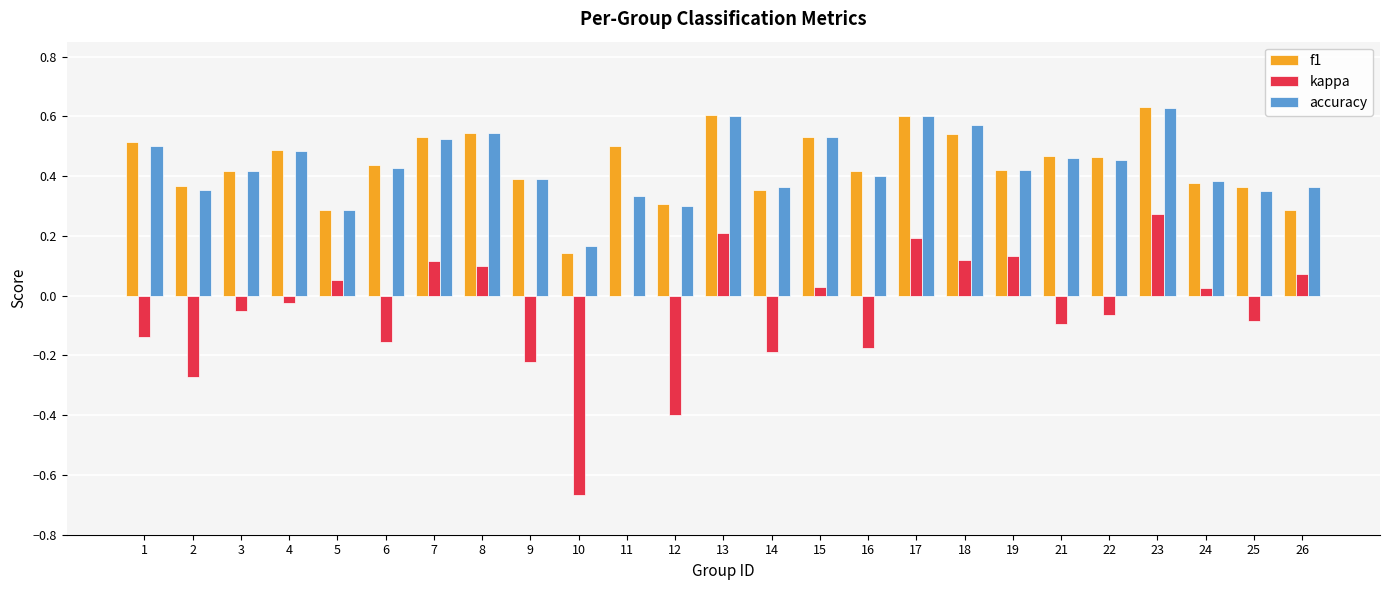

What is the sum of the accuracy values at 15 and 19?

1.0